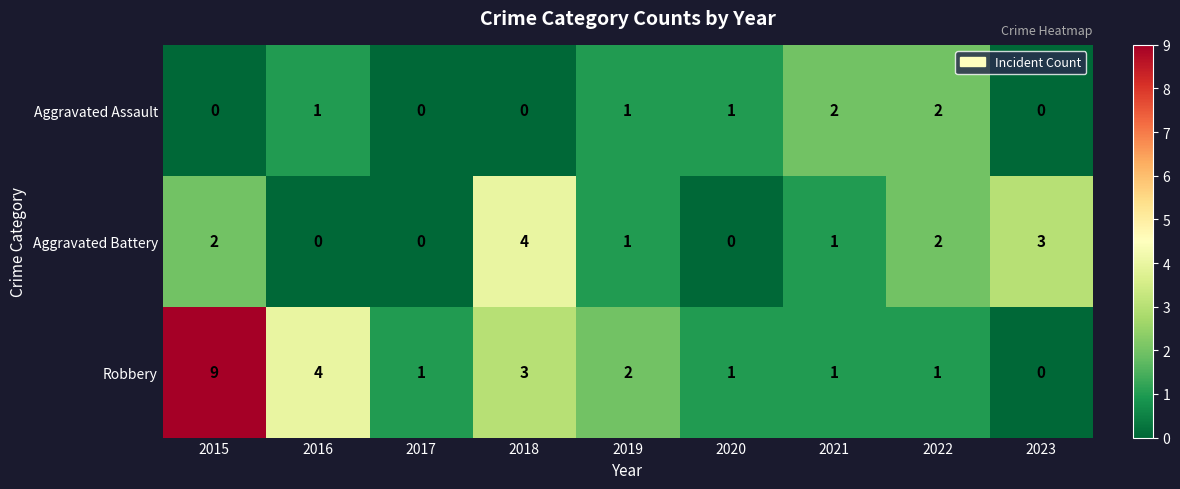

Reading left to right, transcribe all the data shown in this chart.

Aggravated Assault: 0	1	0	0	1	1	2	2	0
Aggravated Battery: 2	0	0	4	1	0	1	2	3
Robbery: 9	4	1	3	2	1	1	1	0